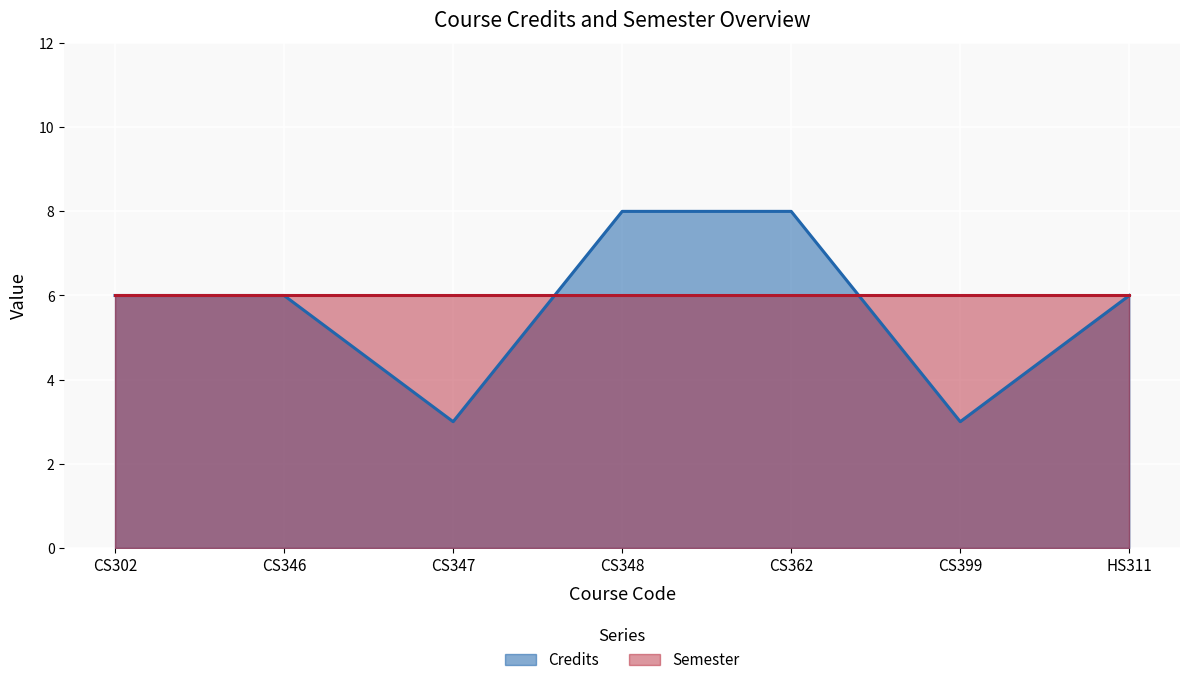

The value at CS346 is 2. True or false?

False